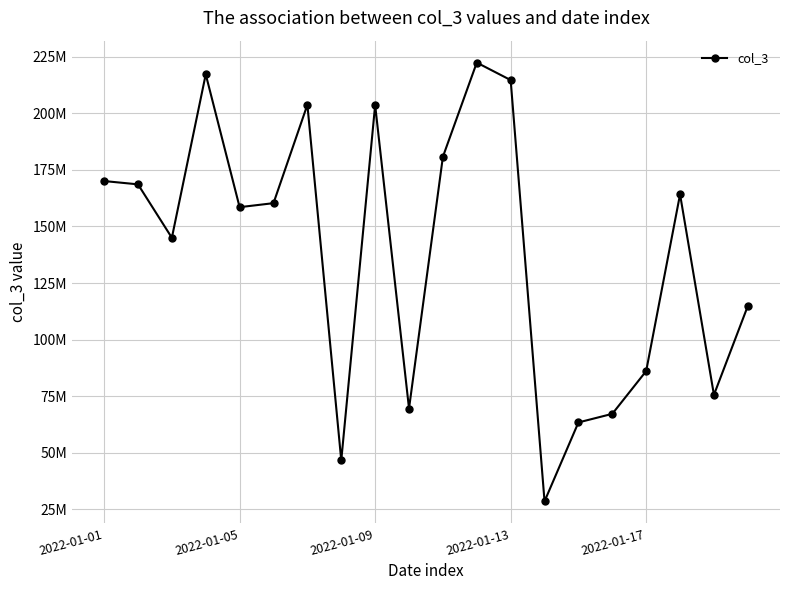

Does the chart have visible grid lines?

Yes